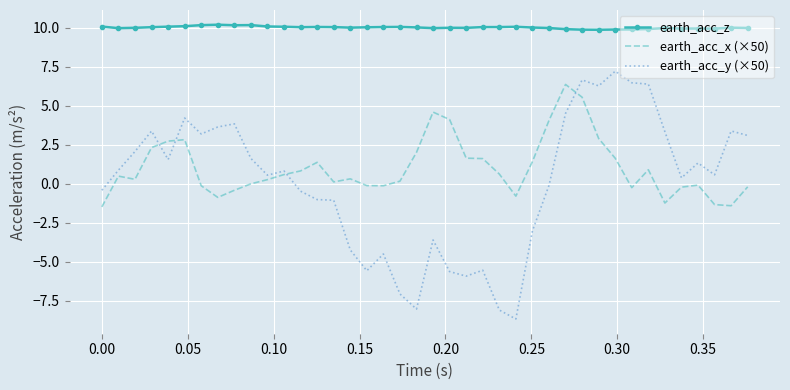

Rank the series by their maximum value, from highest to lowest.

earth_acc_z, earth_acc_y (×50), earth_acc_x (×50)